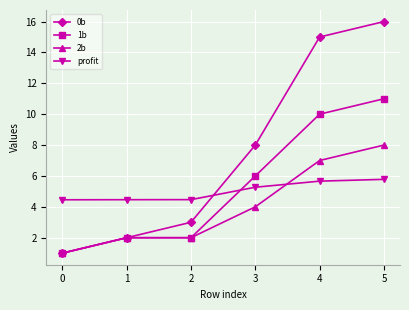

How many data points does each series have?

6